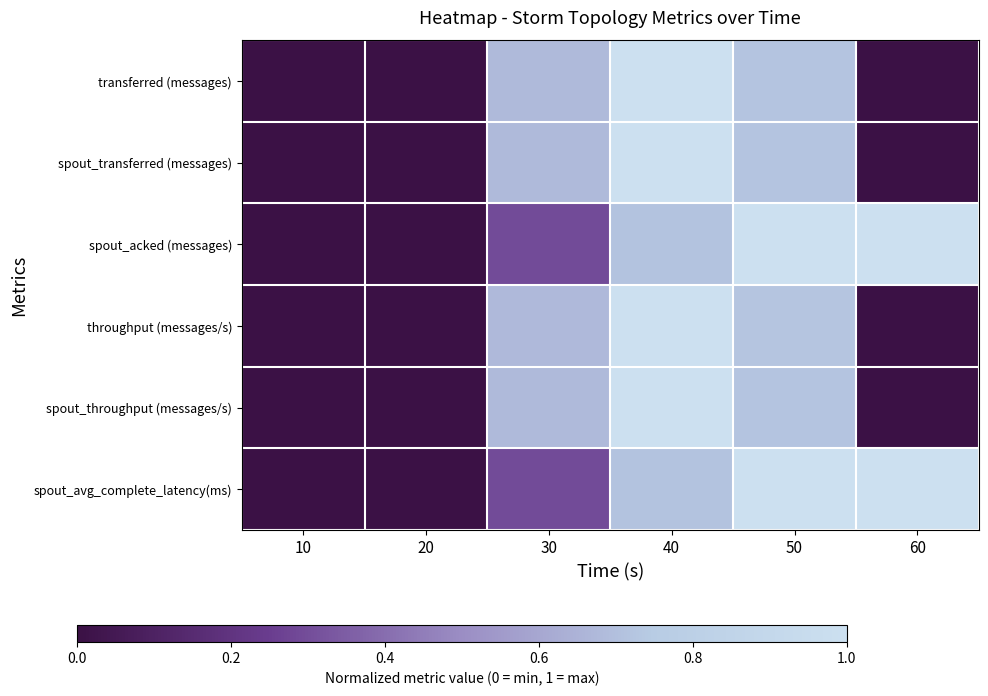

How many series are shown in this chart?

6